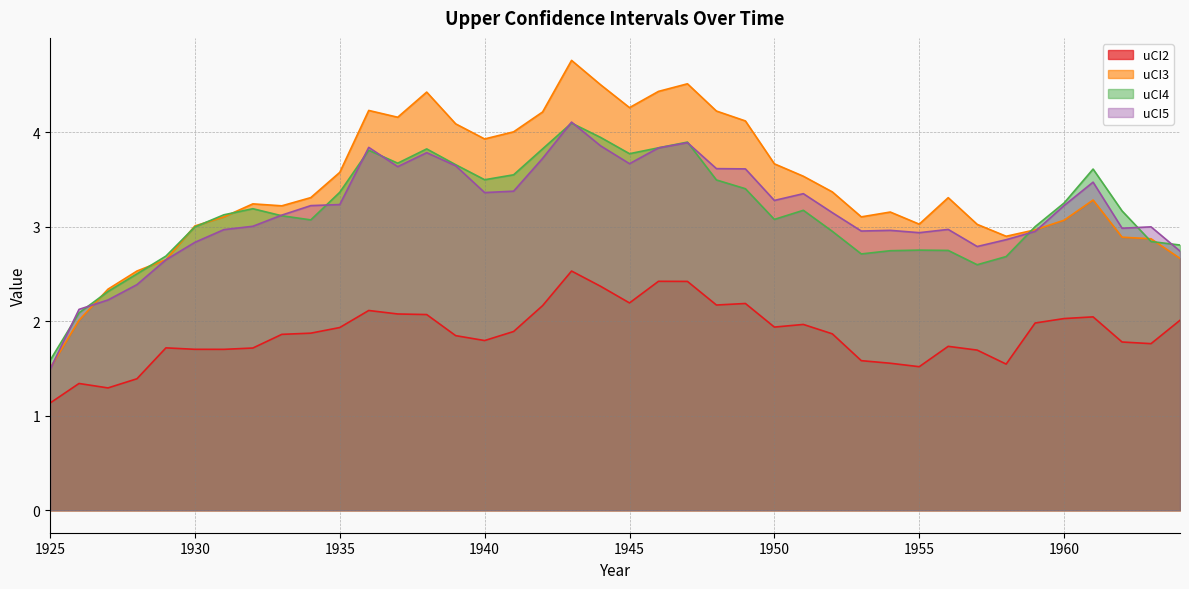

Which series changed the most between 1931 and 1948?

uCI3